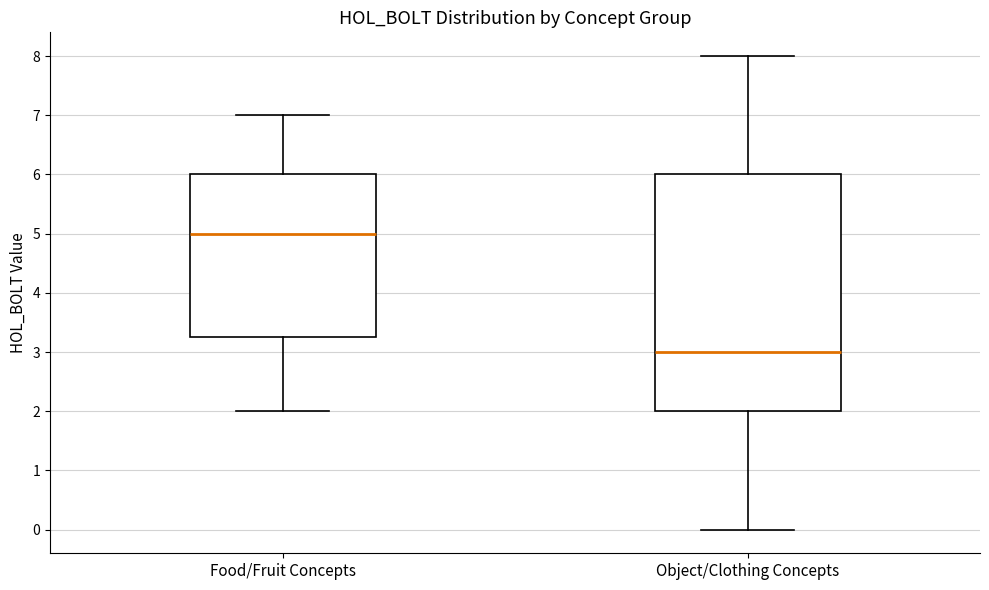

Which box is the tallest, from its lower edge to its upper edge?

Object/Clothing Concepts